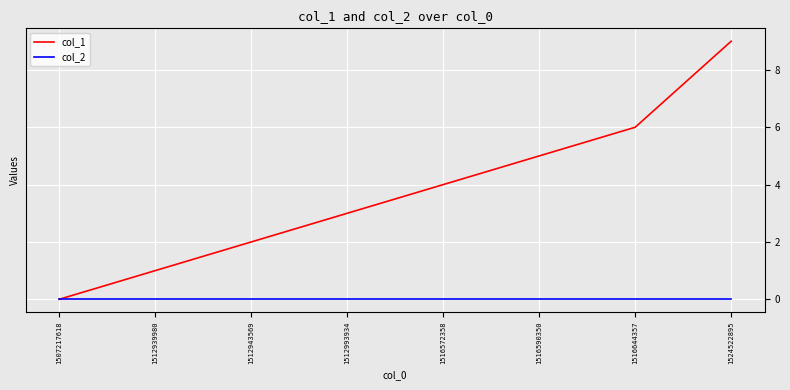

What is the maximum value shown in the chart?

9